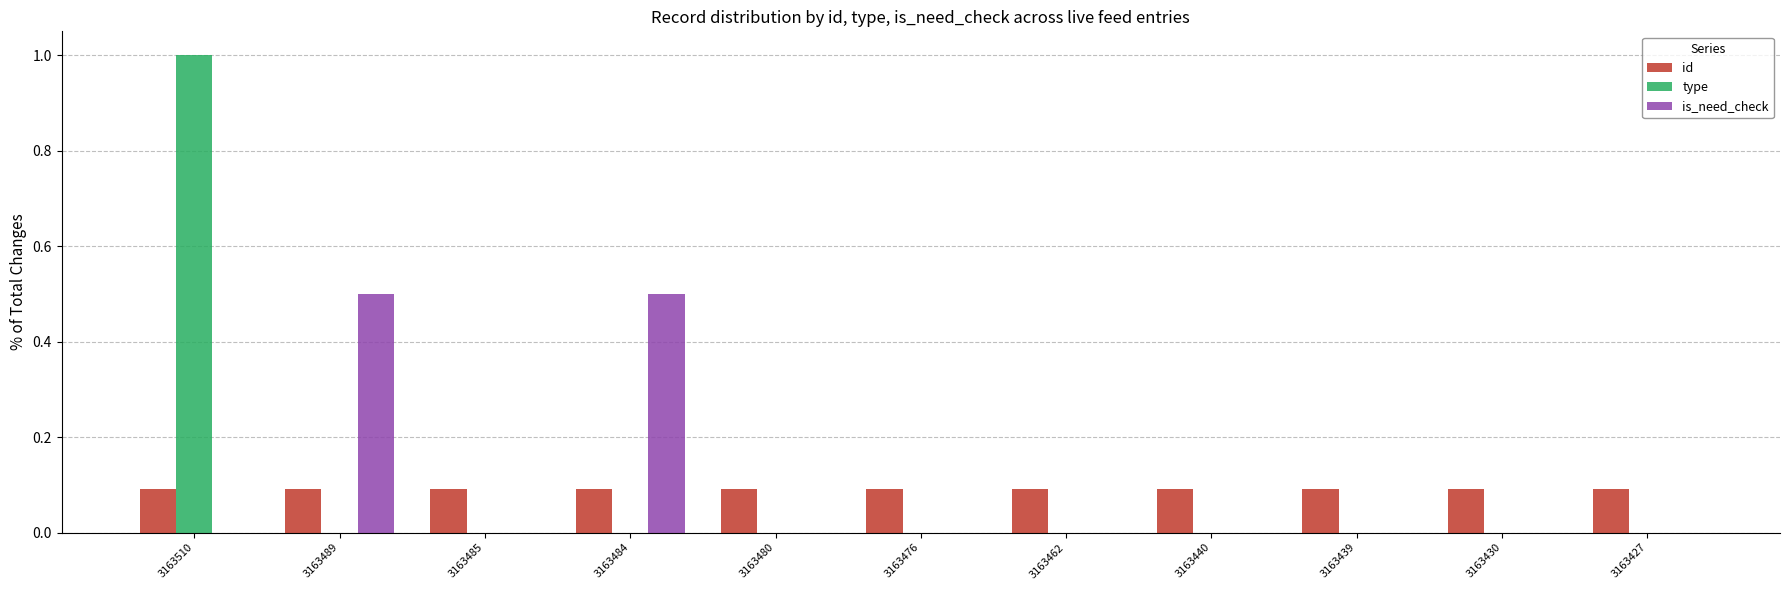

The value of type at 3163480 is 0.5. True or false?

False